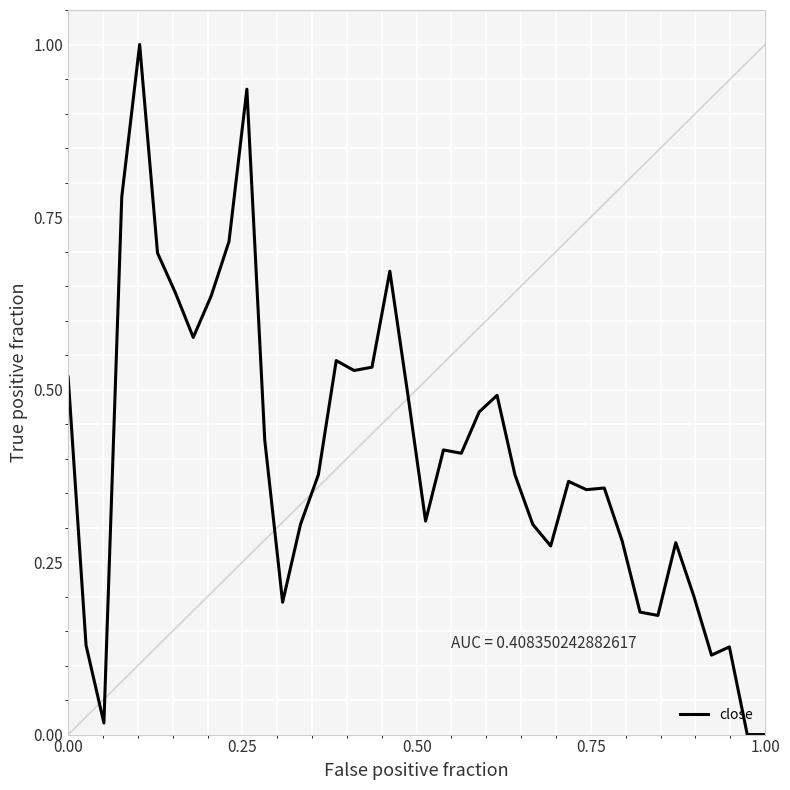

What is the maximum value shown in the chart?

1.0